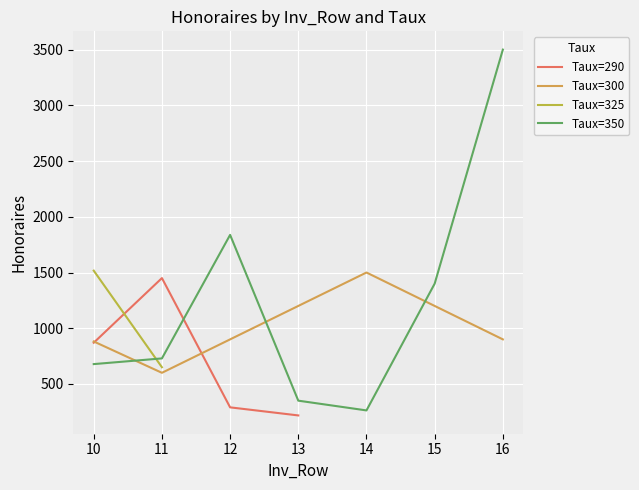

What is the sum of the Taux=350 values at 13 and 11?

1079.2